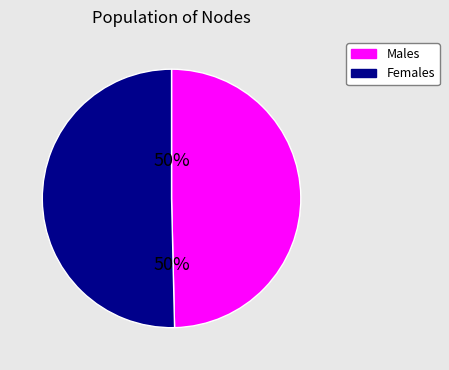

To the nearest percent, what percentage of the pie is Females?

50%